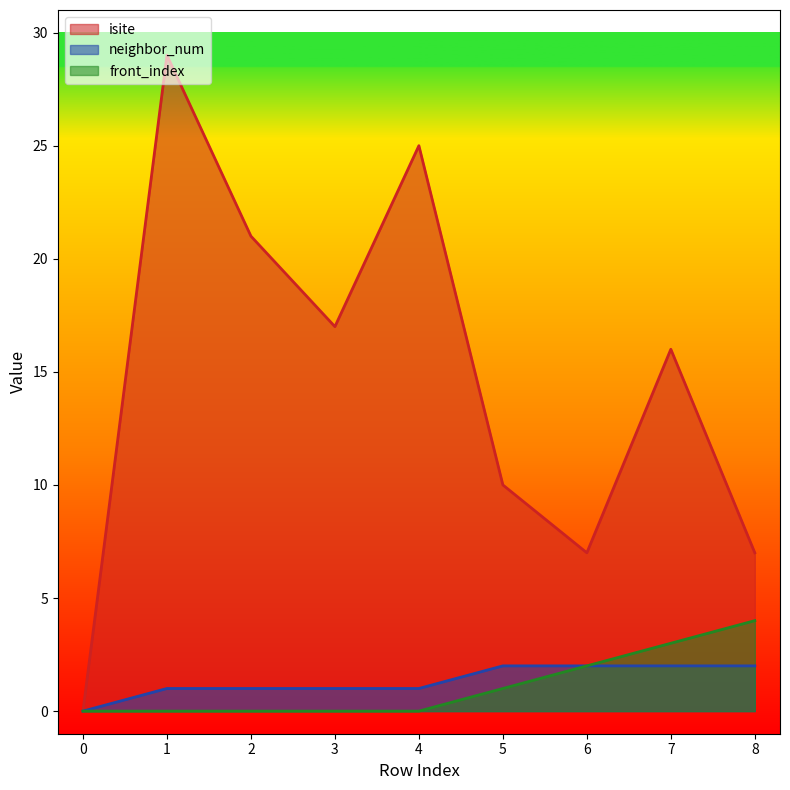

True or false: neighbor_num and front_index cross at least once.

False